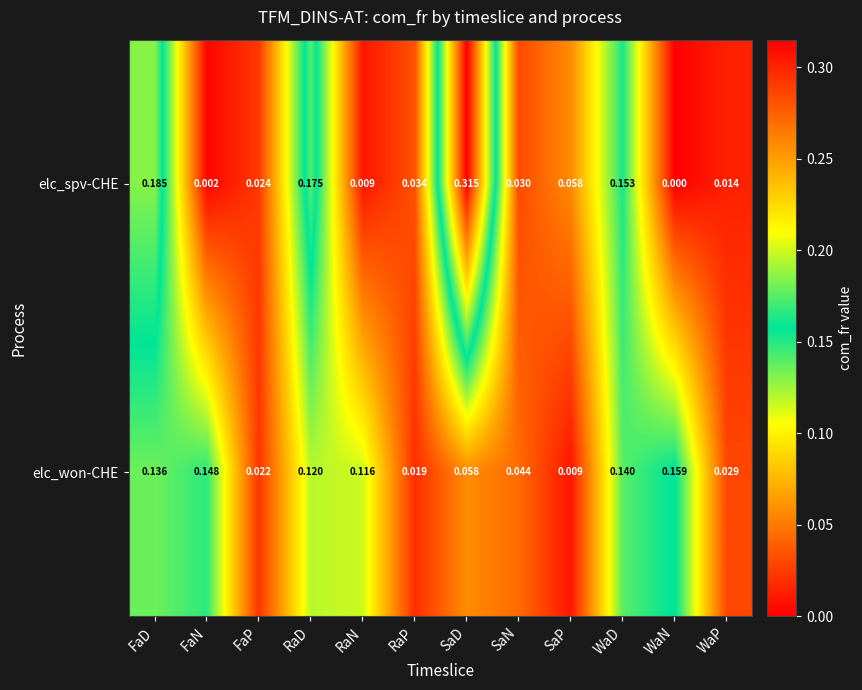

Rank the series at FaN from highest to lowest value.

elc_won-CHE, elc_spv-CHE